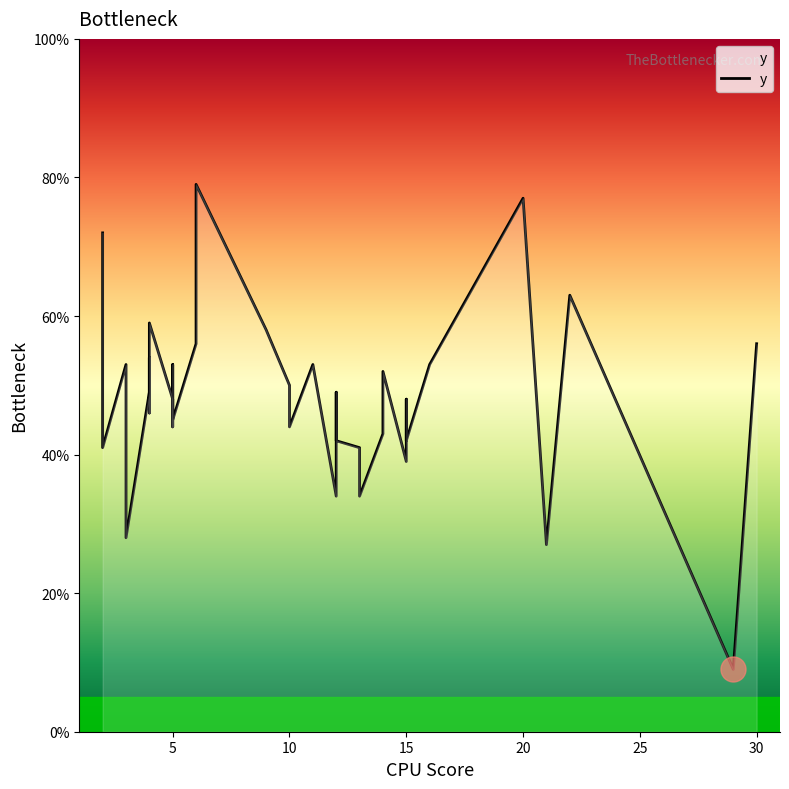

Does the chart have visible grid lines?

No